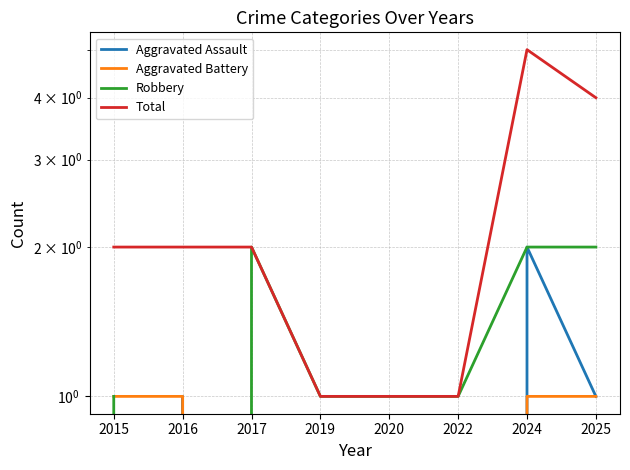

Where is Total nearest to the value 3?

2015